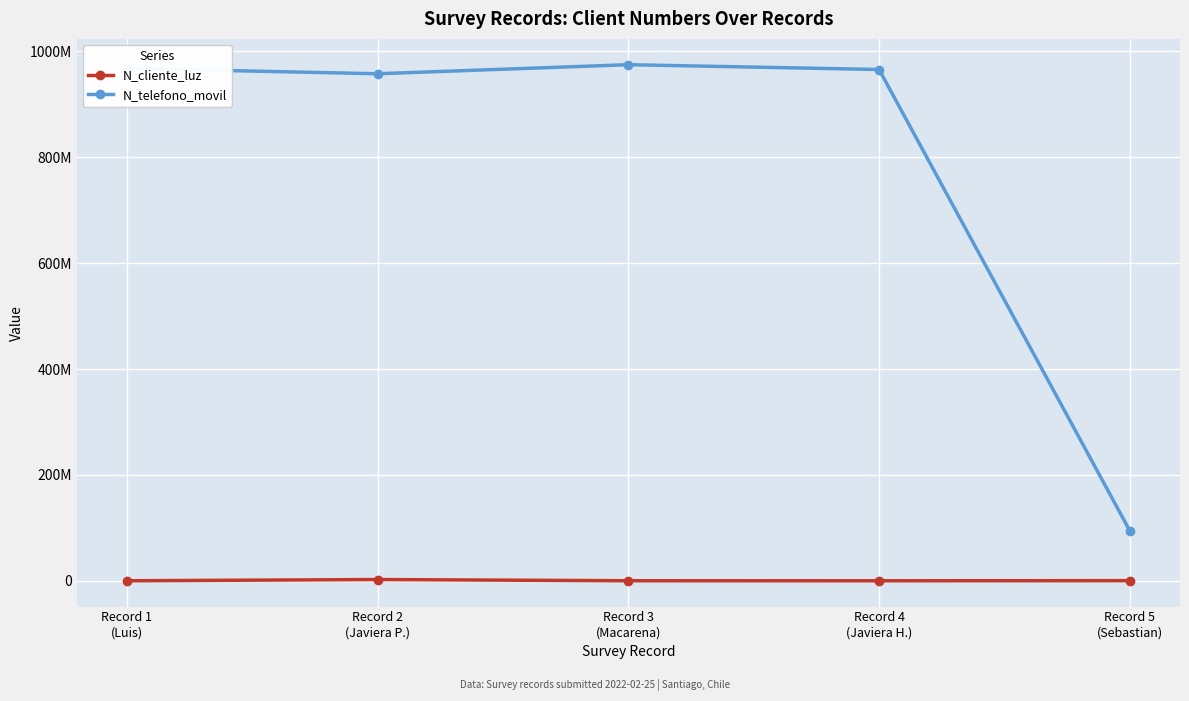

List the labels in order of N_cliente_luz value, largest first.

Record 2
(Javiera P.), Record 5
(Sebastian), Record 3
(Macarena), Record 1
(Luis), Record 4
(Javiera H.)